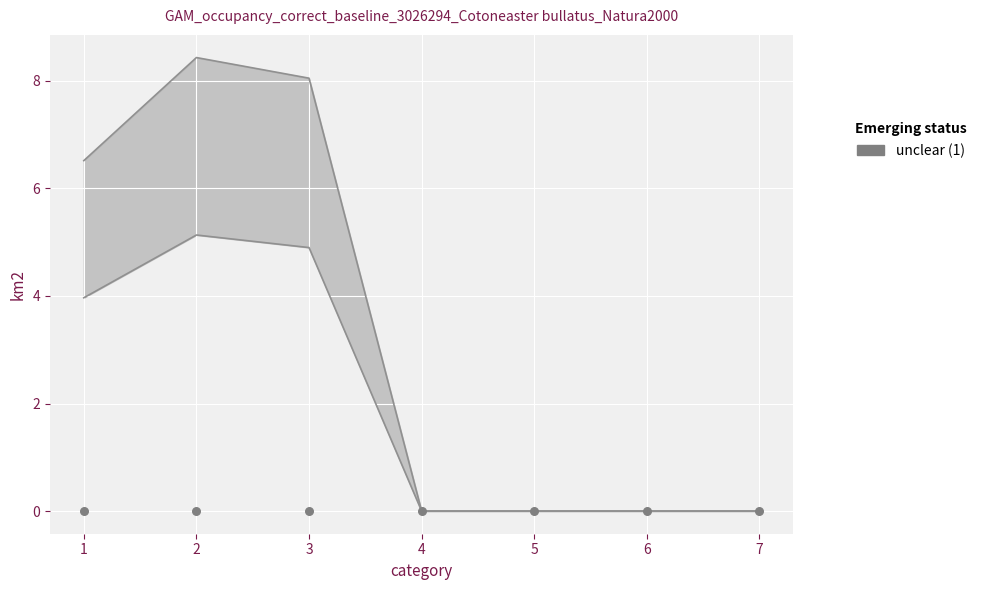

At which category is the sum across all series the highest?

2